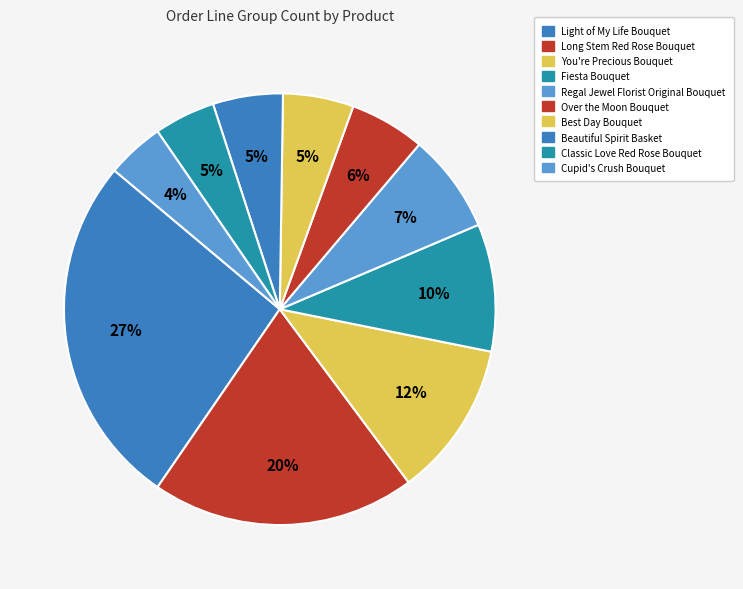

Count the number of slices in the pie.

10